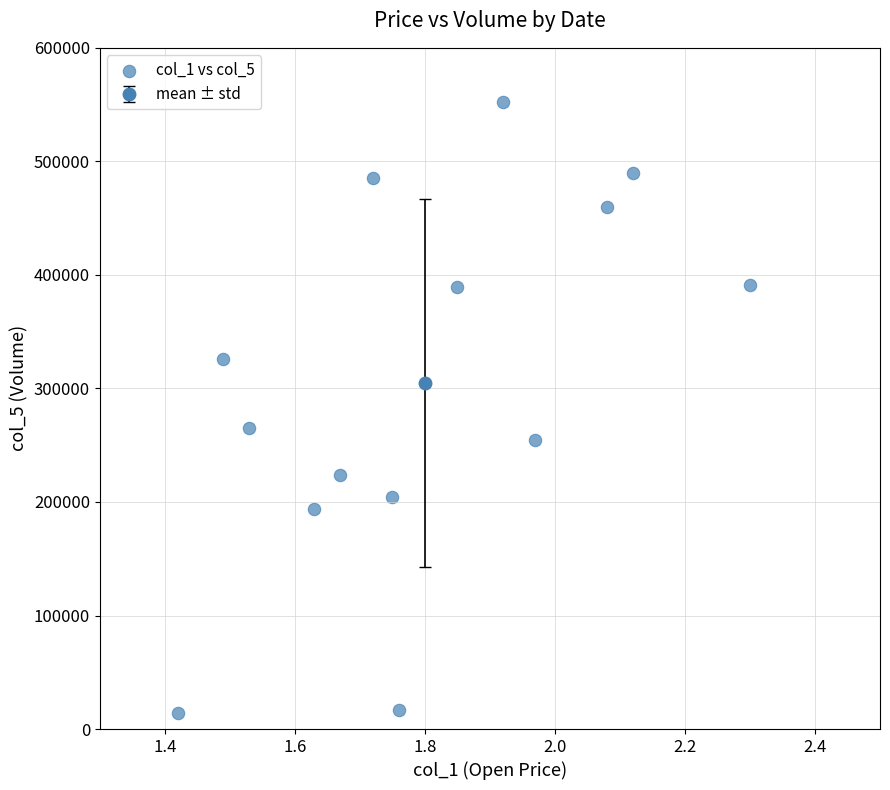

What Y value in the scatter plot is closest to 283000?

265000